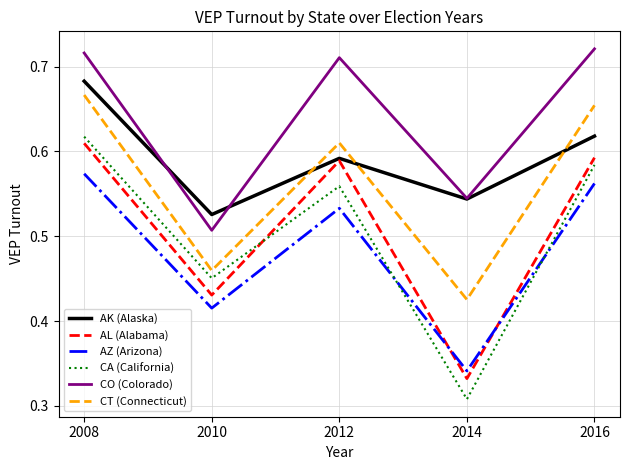

What is the difference between the highest and lowest values at 2010?

0.1